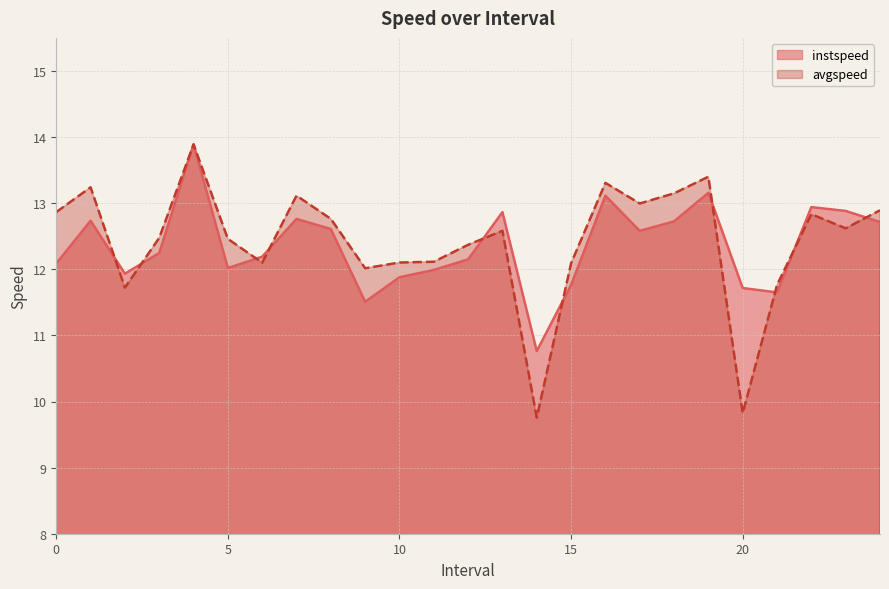

True or false: instspeed has a value of 7.0 at 18.0.

False